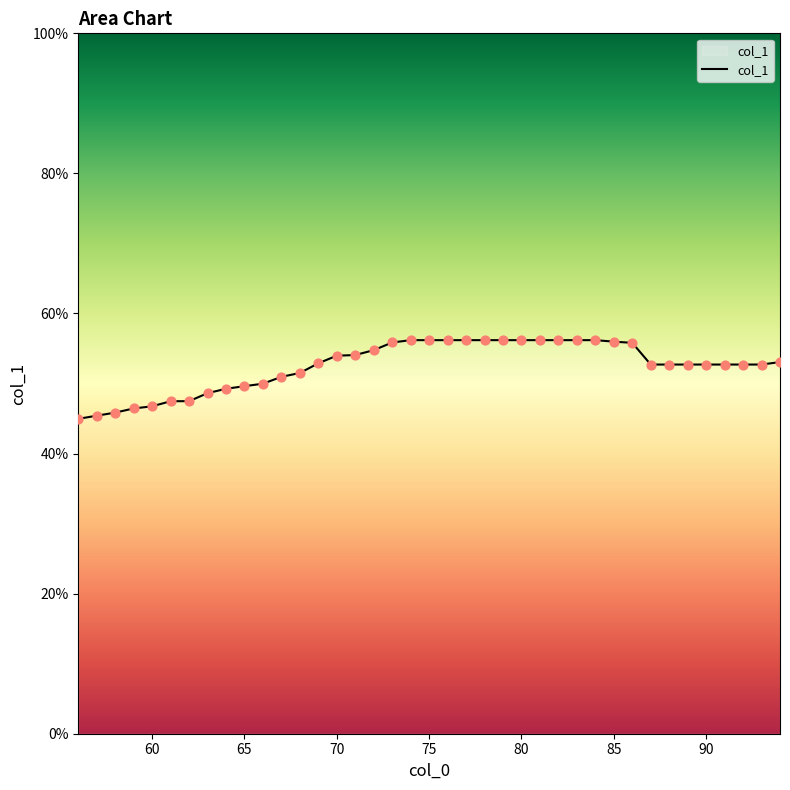

What is the maximum value shown in the chart?

56.2